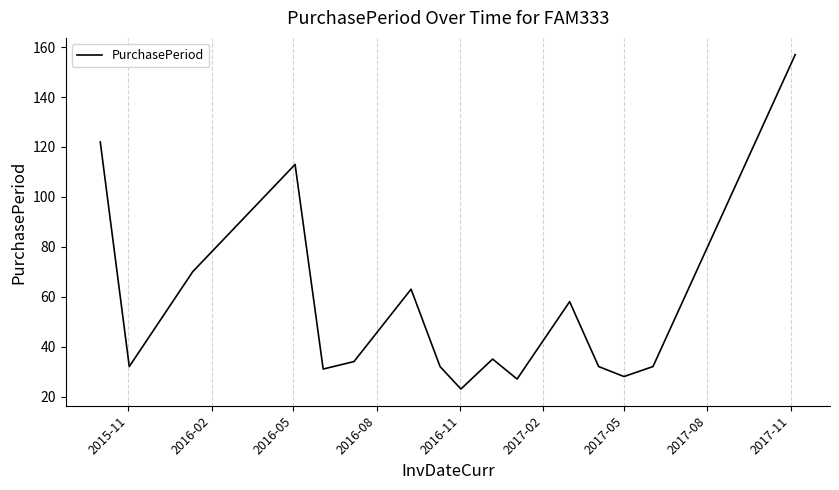

What is the difference between the maximum and minimum values?

134